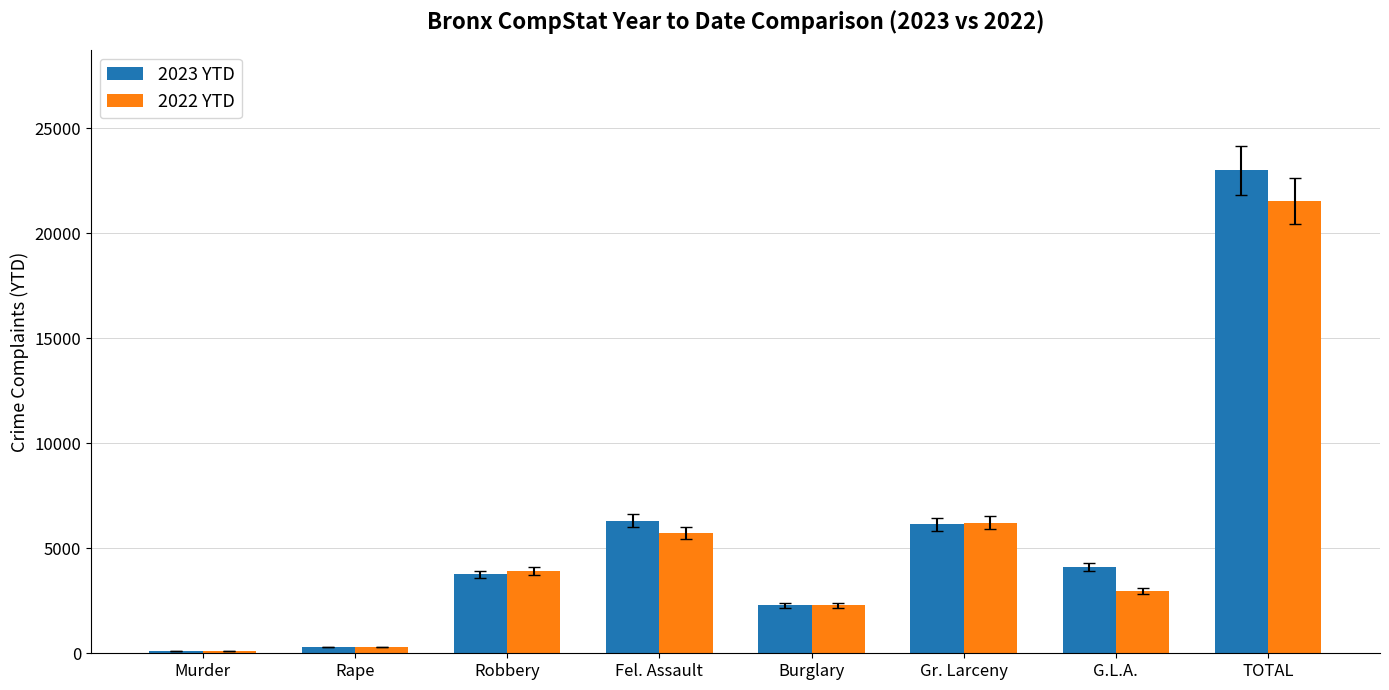

What is the difference between the second highest and second lowest values in the 2022 YTD series?

5905